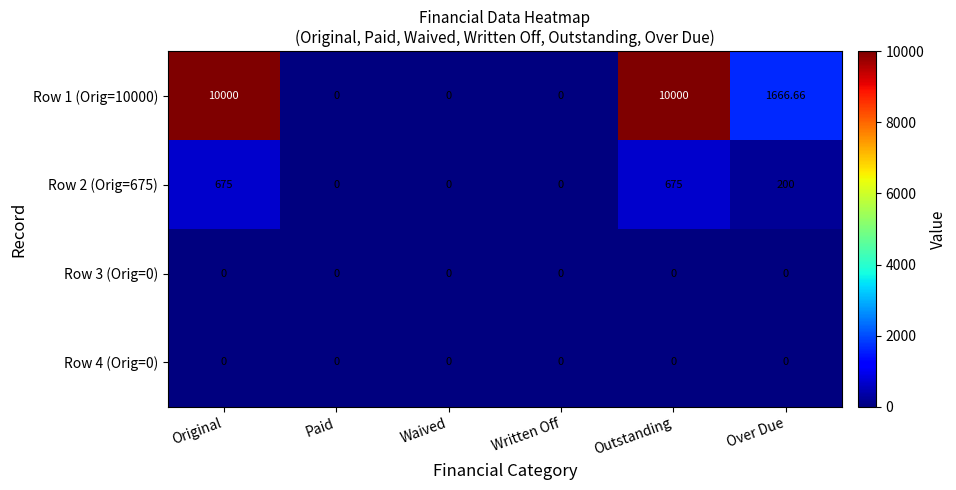

Where is Row 1 (Orig=10000) nearest to the value 5000?

Over Due